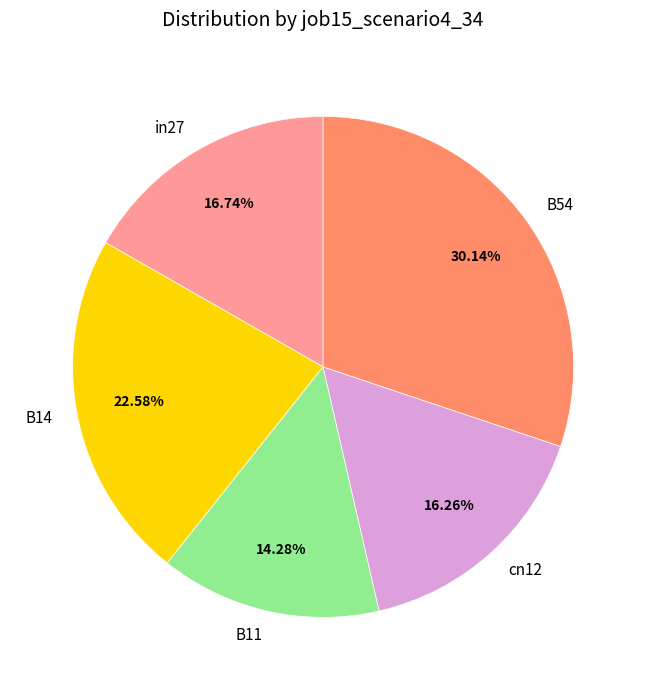

Does any single category account for the majority?

No